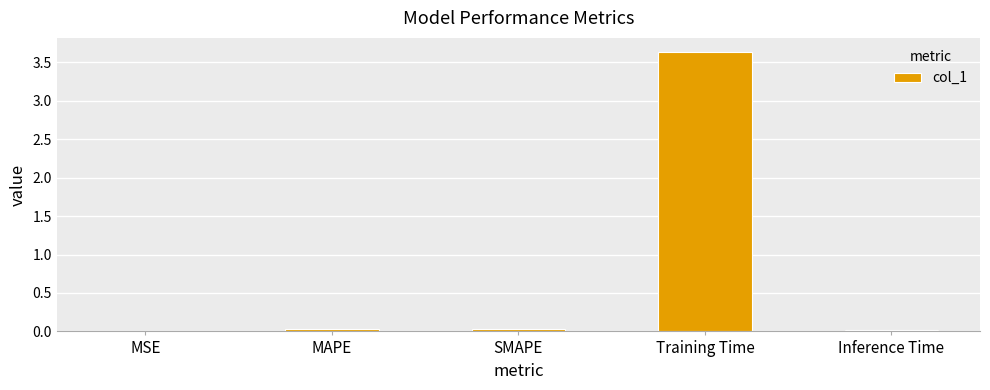

Is it true that the value at Inference Time is 0.0?

True